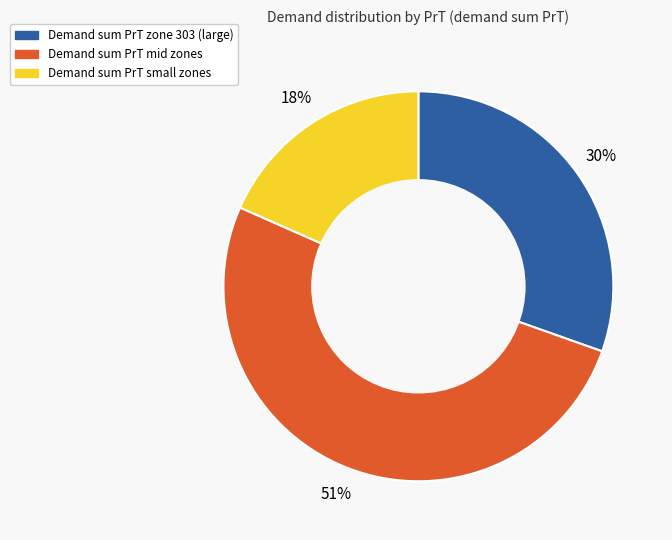

Is there any slice that represents more than half of the pie?

Yes